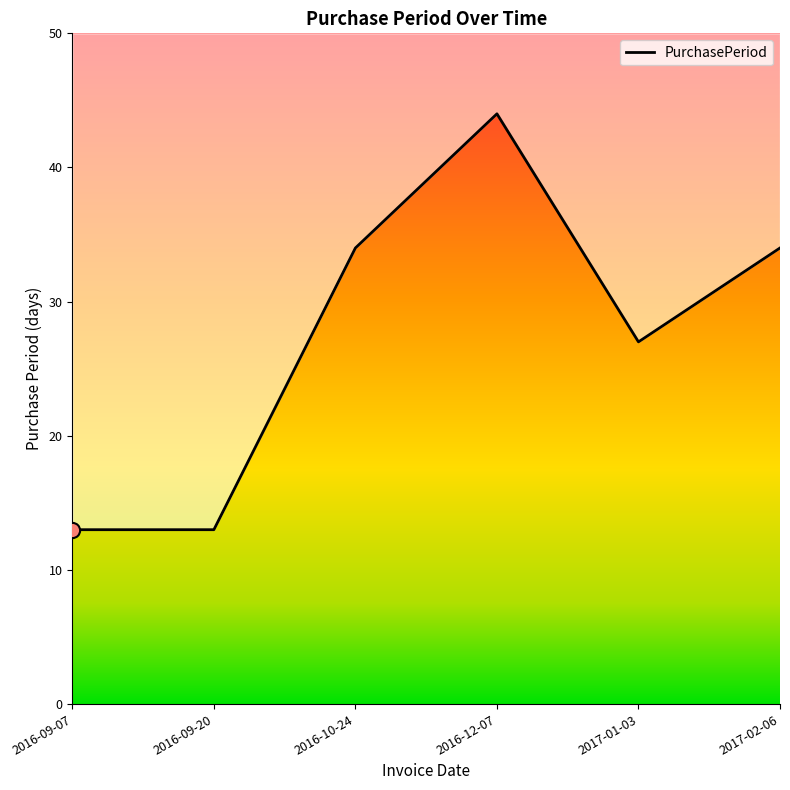

What is the change in value from 2016-09-07 to 2017-02-06?

+21